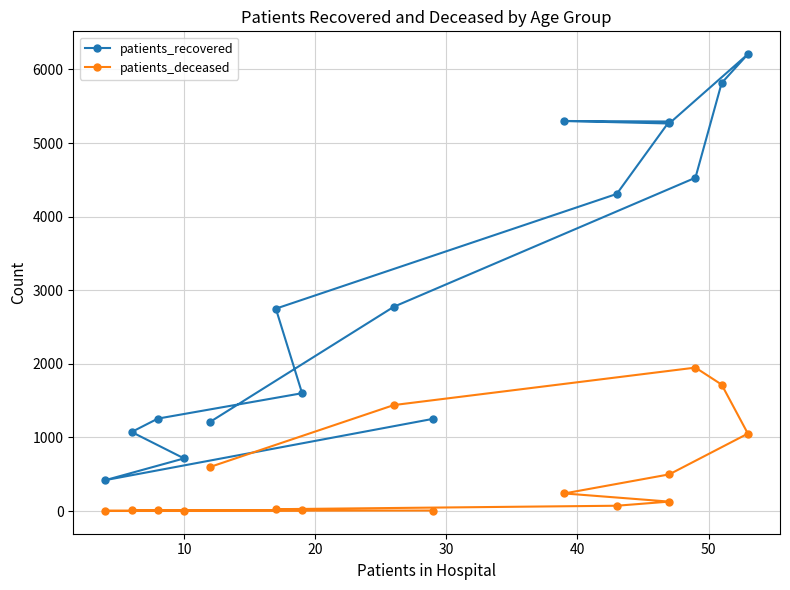

Reading left to right, extract all data points from this chart.

patients_recovered: 1253	420	715	1074	1256	1601	2750	4309	5293	5300	5266	6208	5816	4529	2776	1213
patients_deceased: 7	3	2	10	11	12	25	72	128	239	498	1052	1718	1949	1440	600